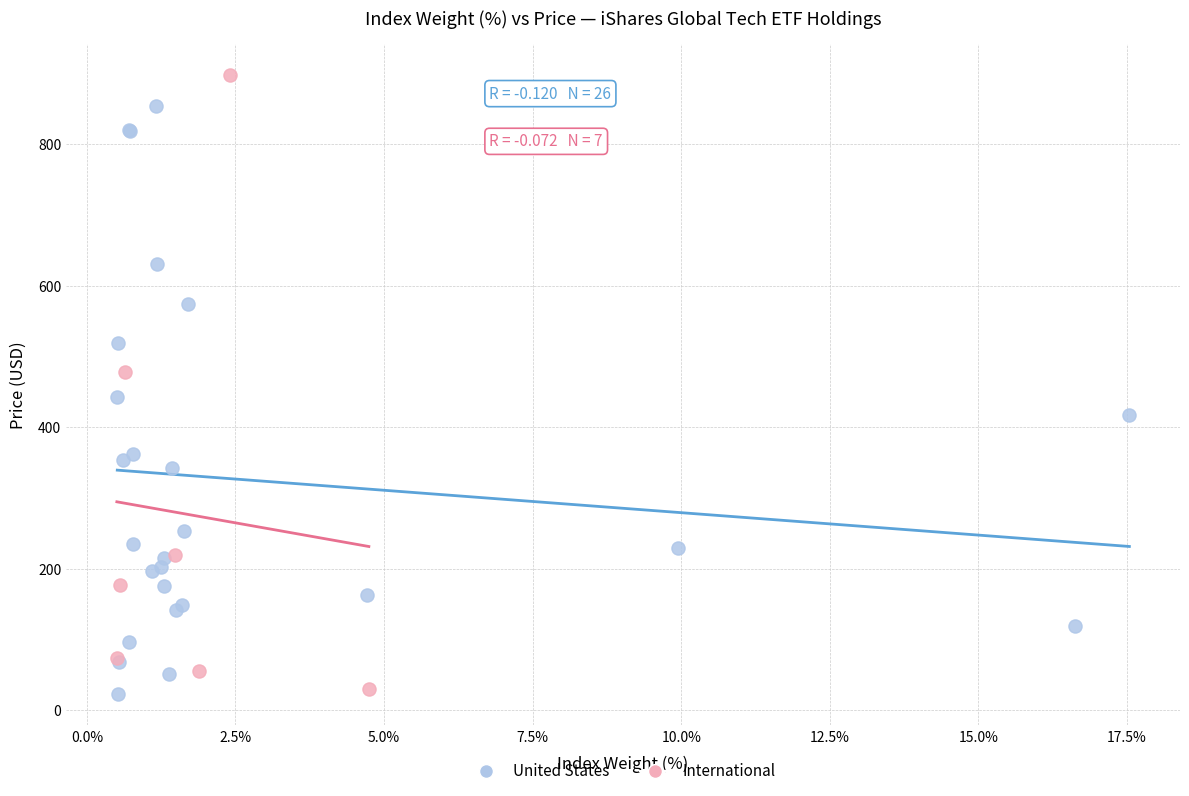

What are all the series names shown in the legend?

United States, International